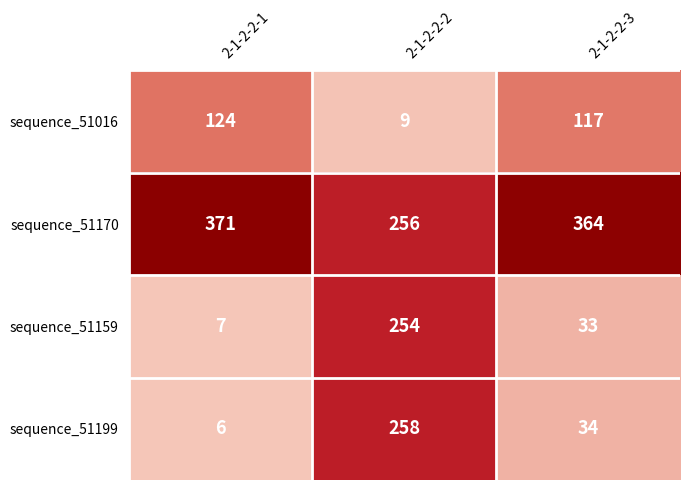

At 2-1-2-2-1, list the series in order from largest to smallest.

sequence_51170, sequence_51016, sequence_51159, sequence_51199